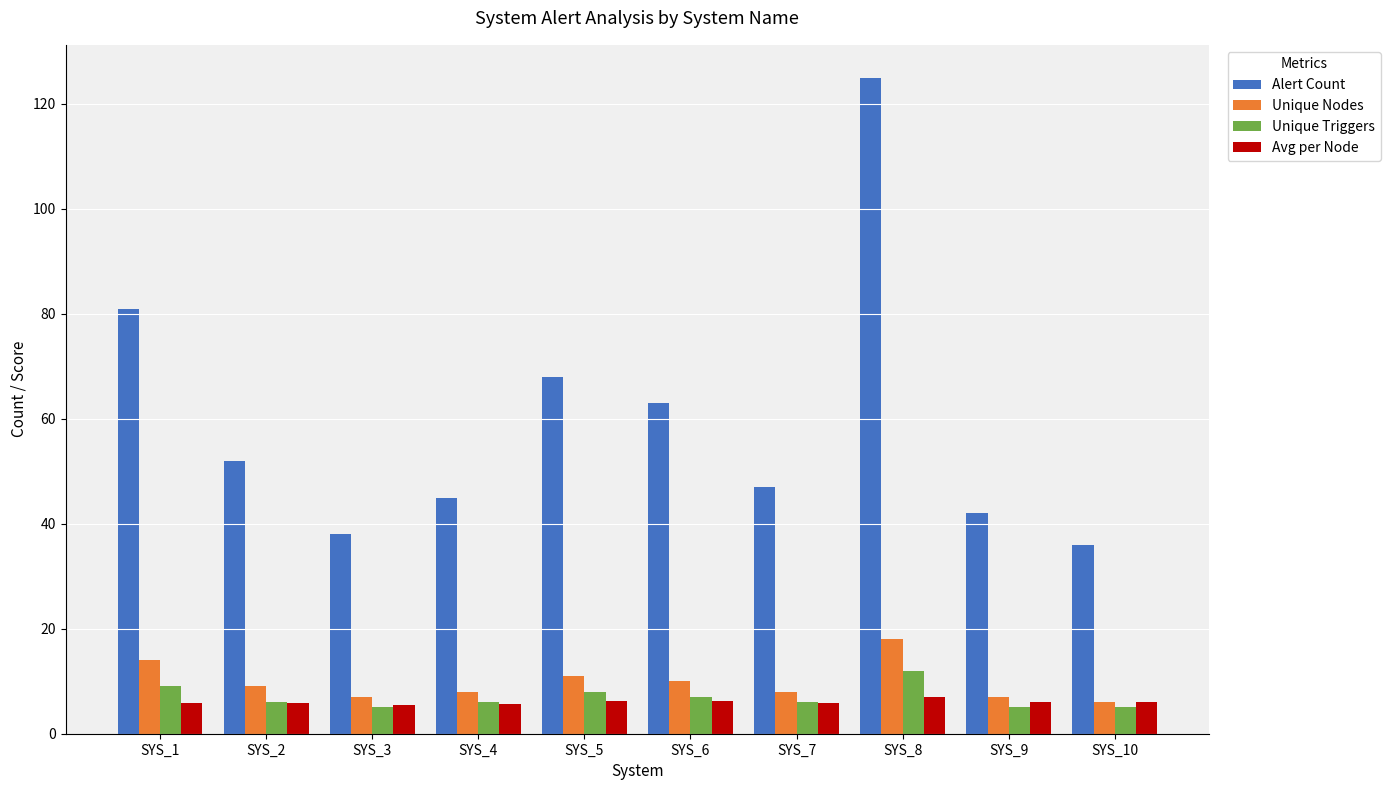

The value of Alert Count at SYS_3 is 38.0. True or false?

True